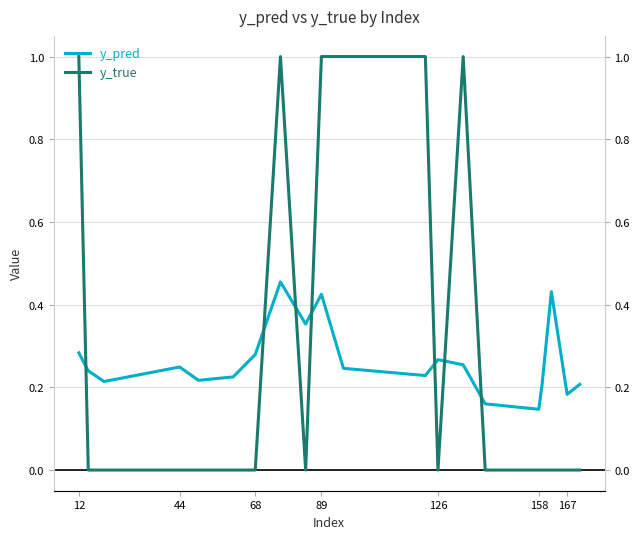

What is the sum of all y_pred values?

5.3